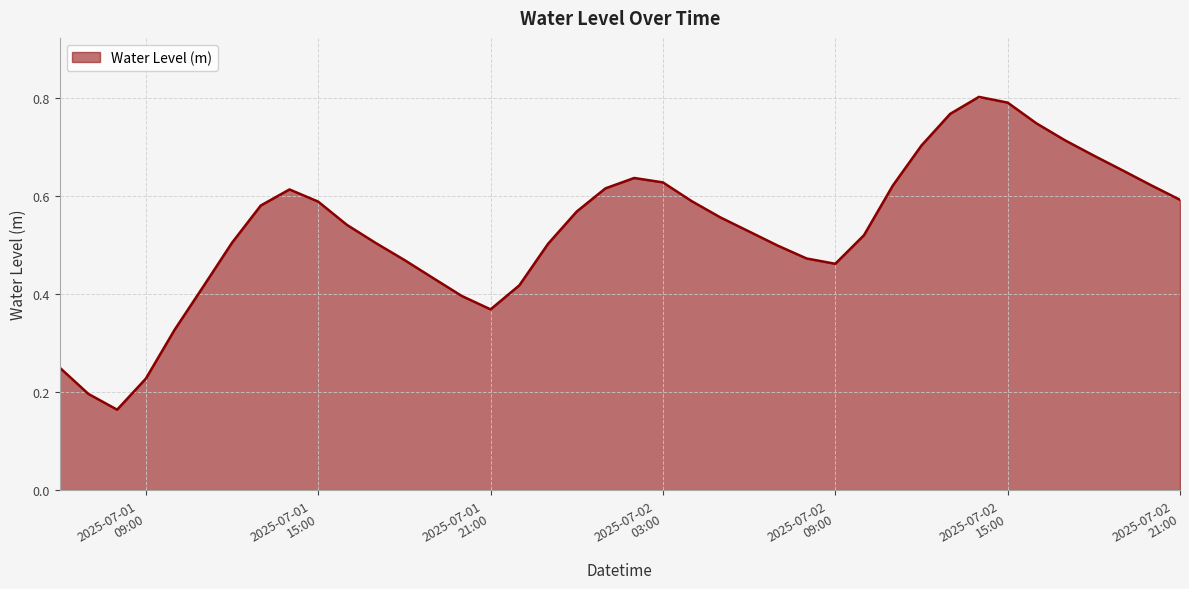

Reading right to left, what are all the values shown in this chart?

0.6	0.6	0.7	0.7	0.7	0.7	0.8	0.8	0.8	0.7	0.6	0.5	0.5	0.5	0.5	0.5	0.6	0.6	0.6	0.6	0.6	0.6	0.5	0.4	0.4	0.4	0.4	0.5	0.5	0.5	0.6	0.6	0.6	0.5	0.4	0.3	0.2	0.2	0.2	0.3